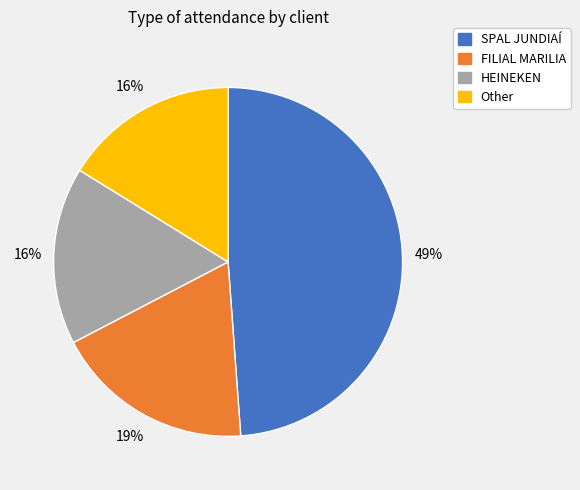

Is Other the majority of the pie?

No